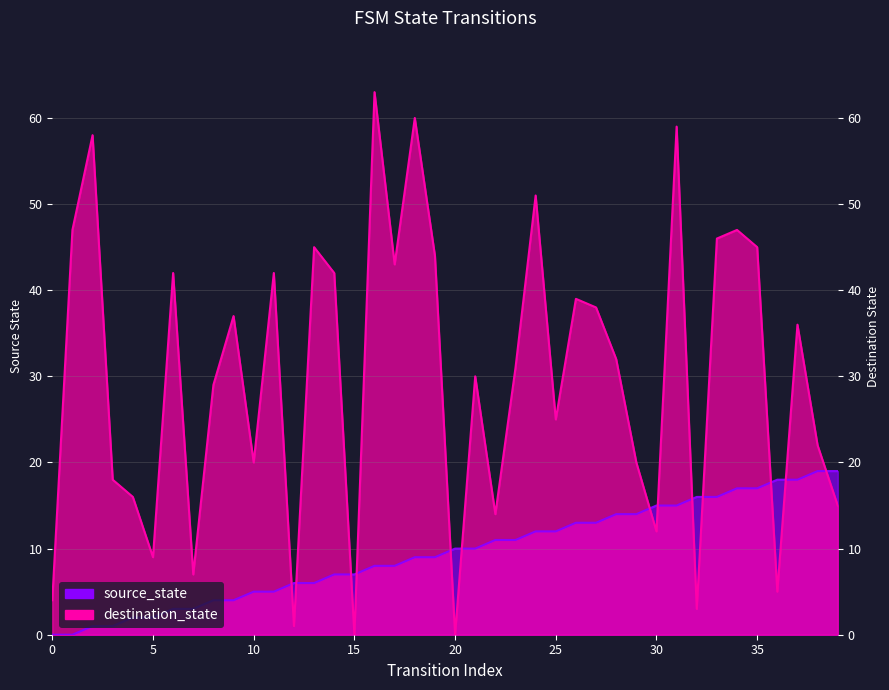

True or false: destination_state and source_state cross at least once.

True